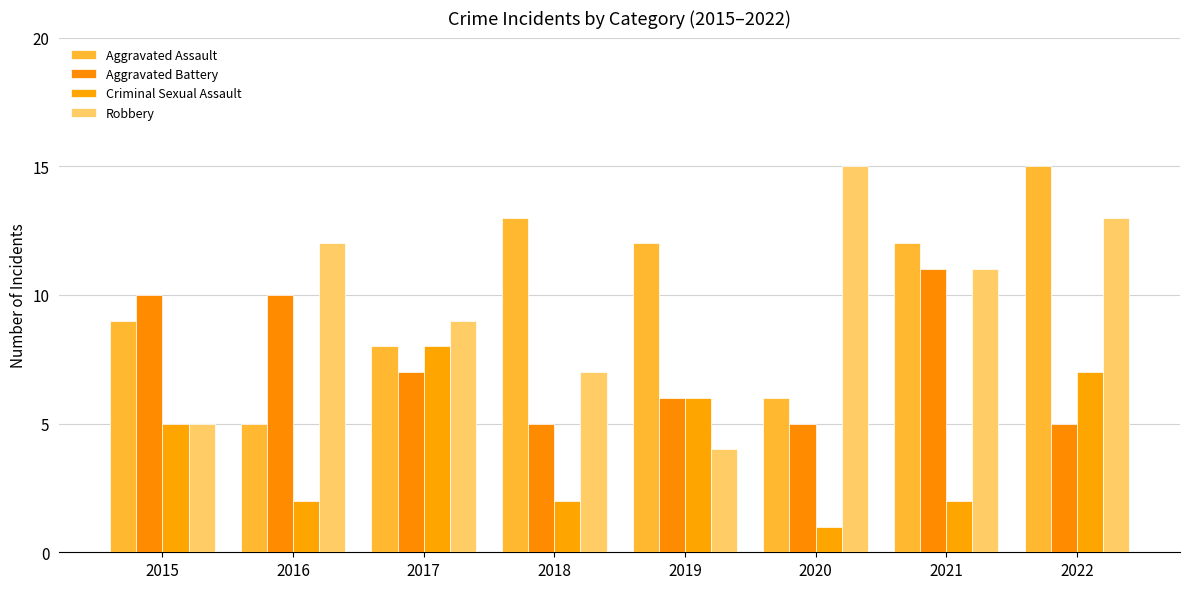

How many bars are there in each group?

4